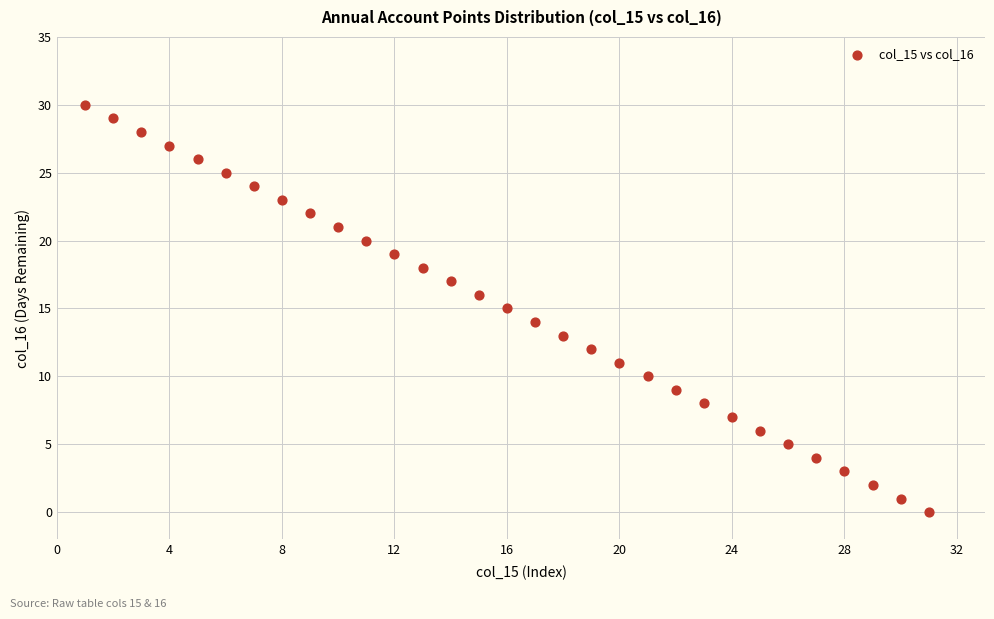

What is the range of Y values (max minus min)?

30